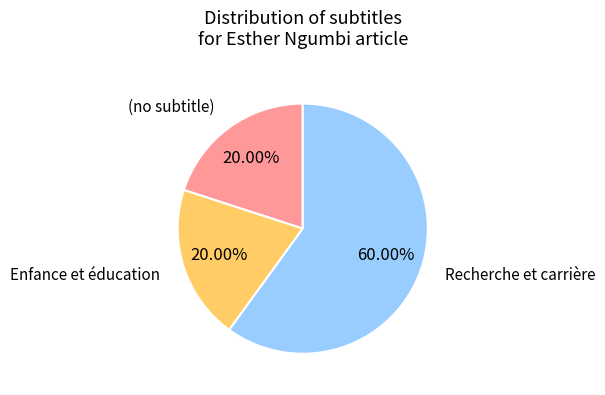

Do Enfance et éducation and Recherche et carrière together represent more than half of the pie?

Yes